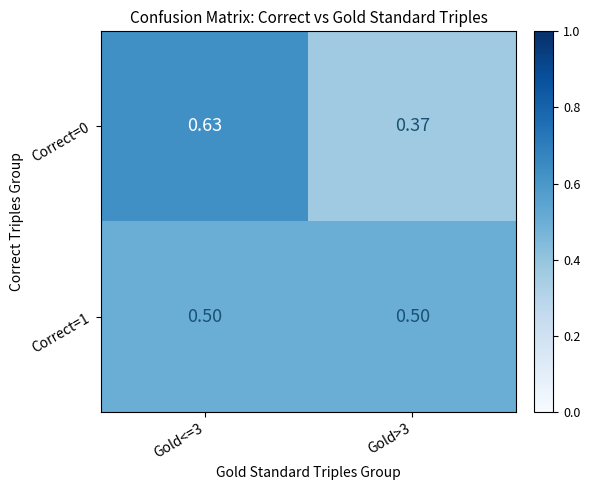

Rank the series by their maximum value, from highest to lowest.

Correct=0, Correct=1